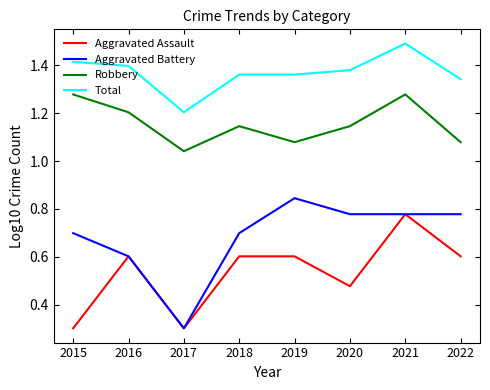

True or false: Robbery and Aggravated Battery cross at least once.

False